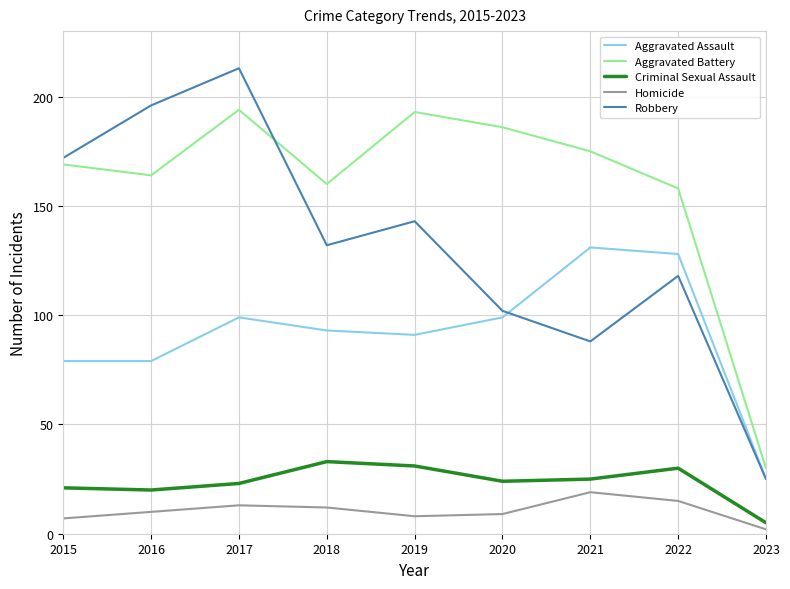

Is it true that Aggravated Battery equals 194 at 2017?

True